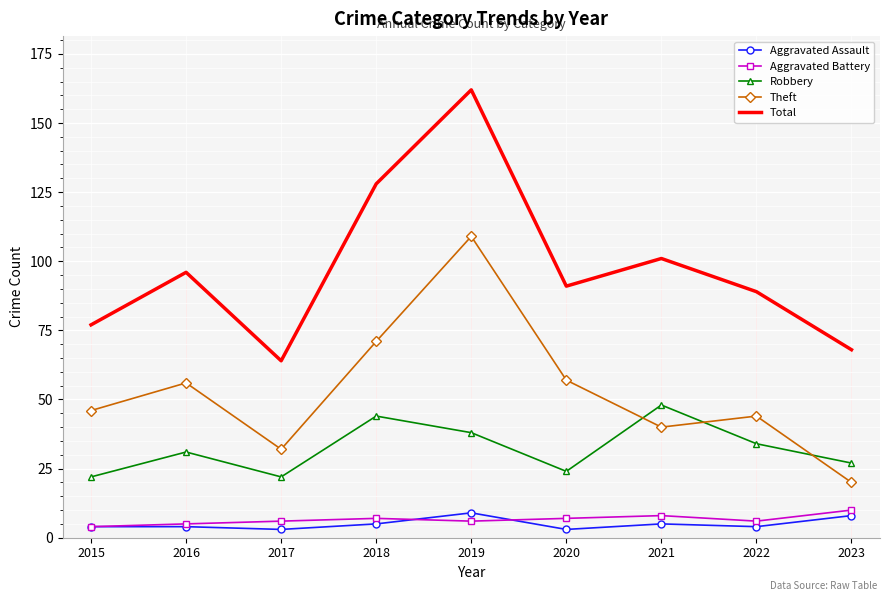

What is the sum of the Robbery values at 2023 and 2020?

51